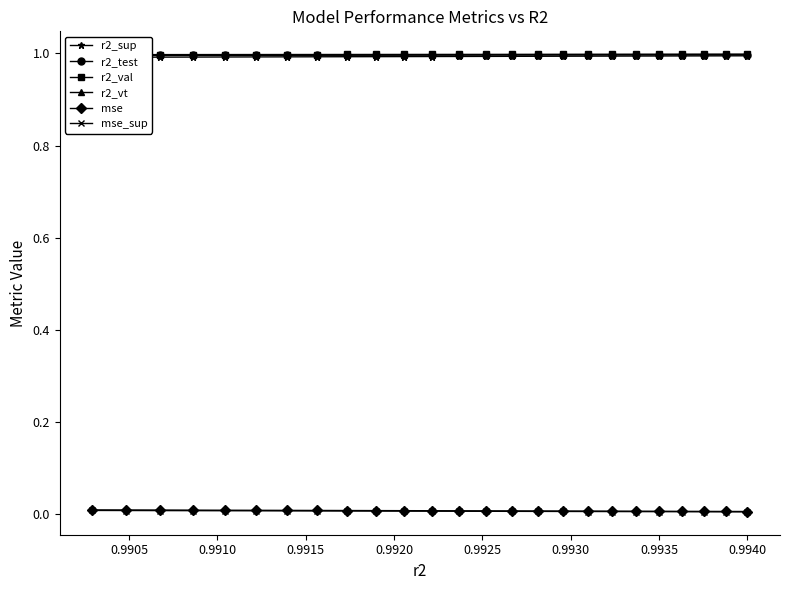

What is the value of the r2_val point at the 13th from the left?

1.0